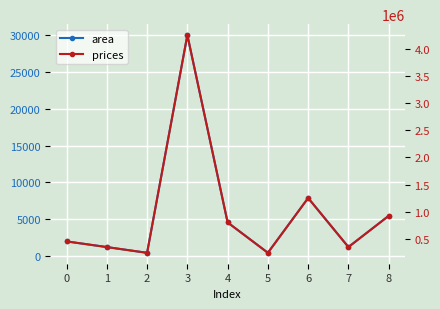

What is the maximum value shown in the chart?

4254246.6